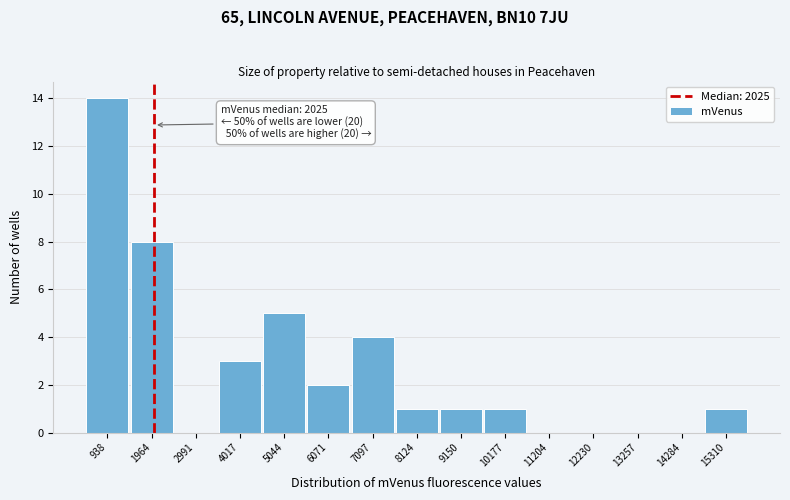

Over which range of the x-axis is the bar tallest?

400 to 1400